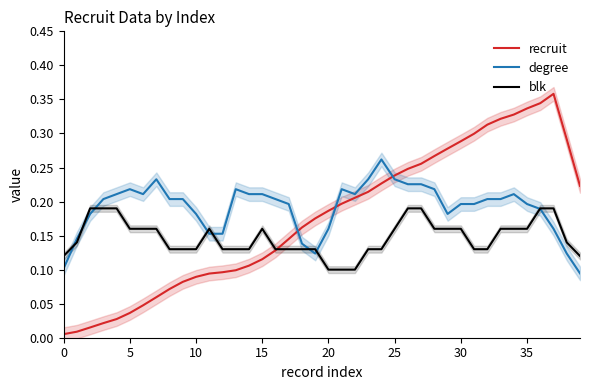

How many intersections are there between degree and blk?

8